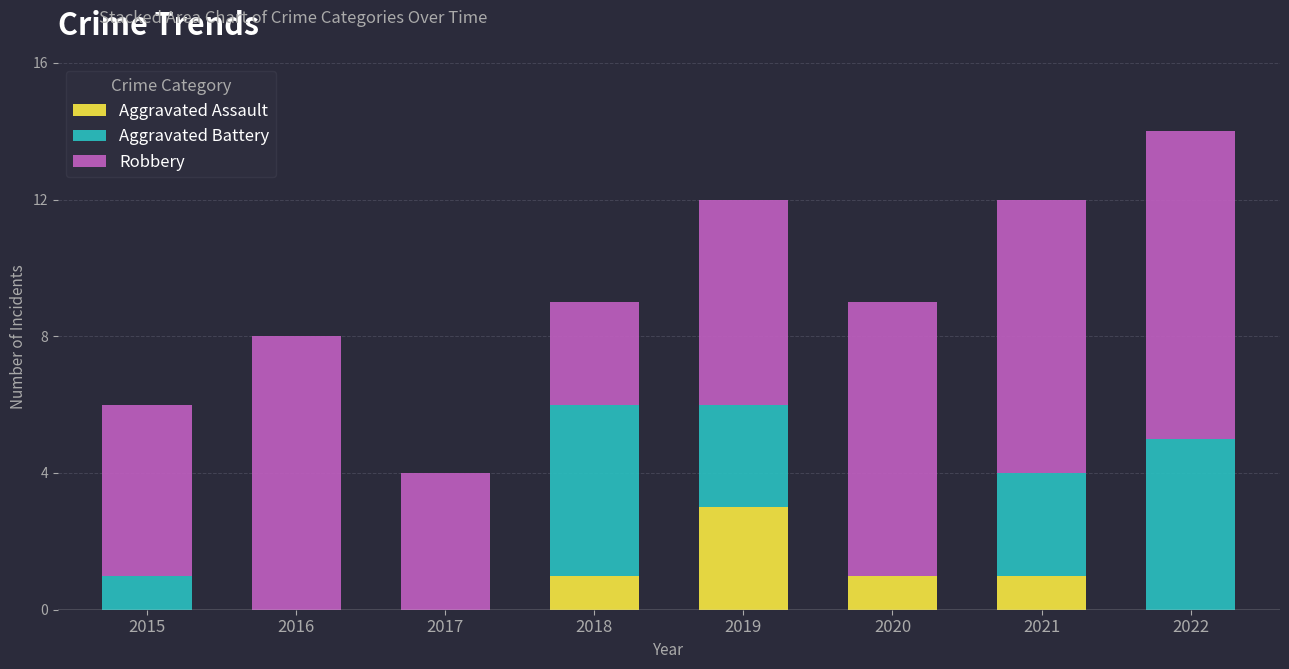

Are the bars horizontal?

No